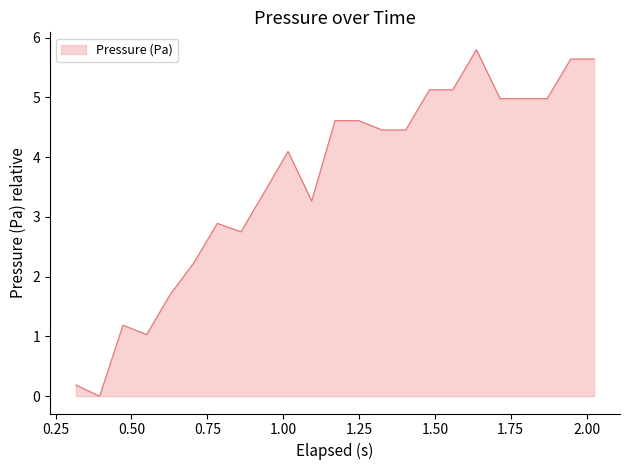

How many lines are shown in the chart?

1